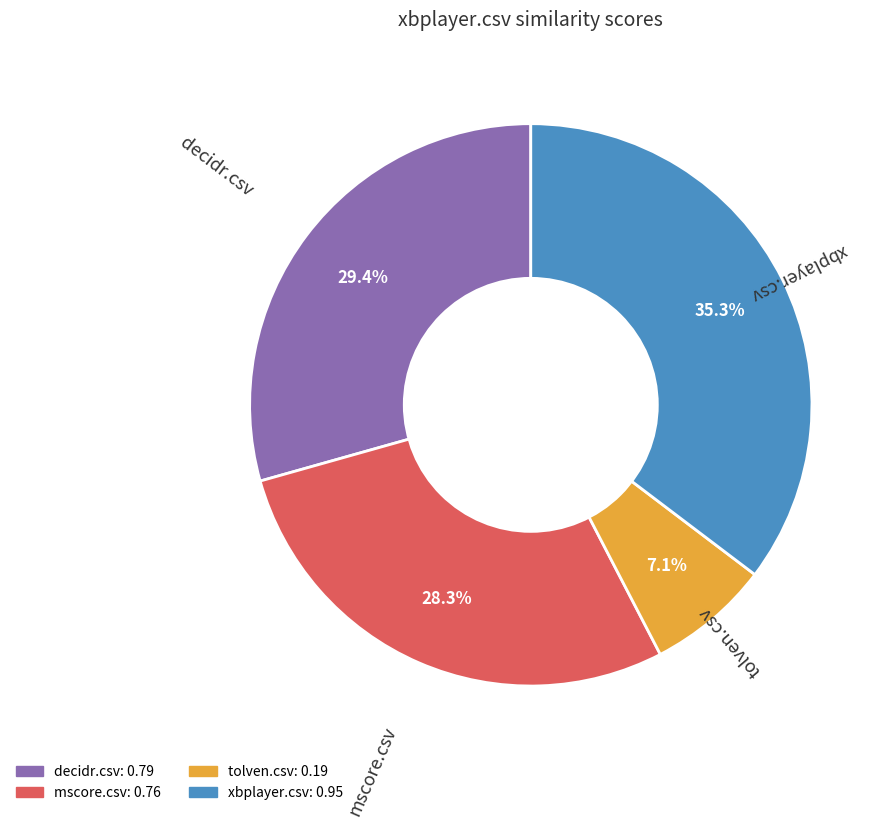

Combined, do tolven.csv and decidr.csv account for over 50%?

No